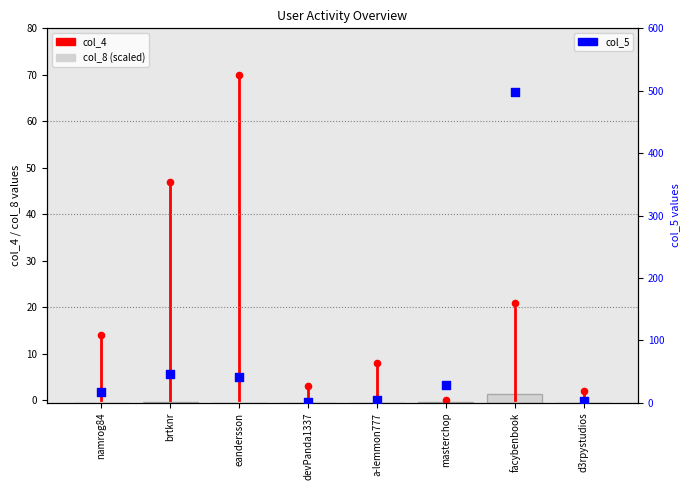

What is the total value across all series at devPanda1337?

5